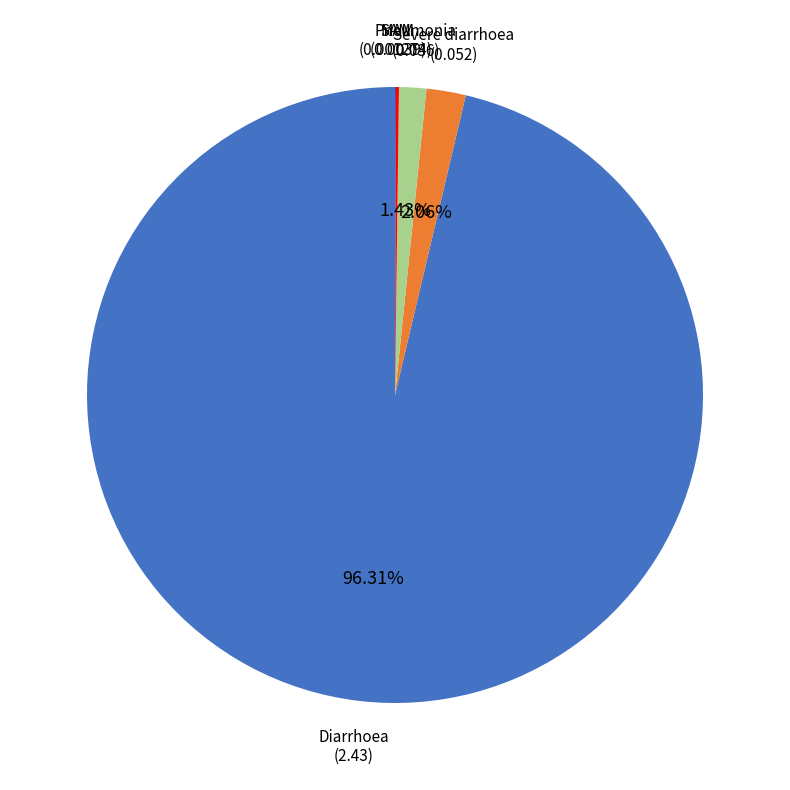

Is there any slice that represents more than half of the pie?

Yes